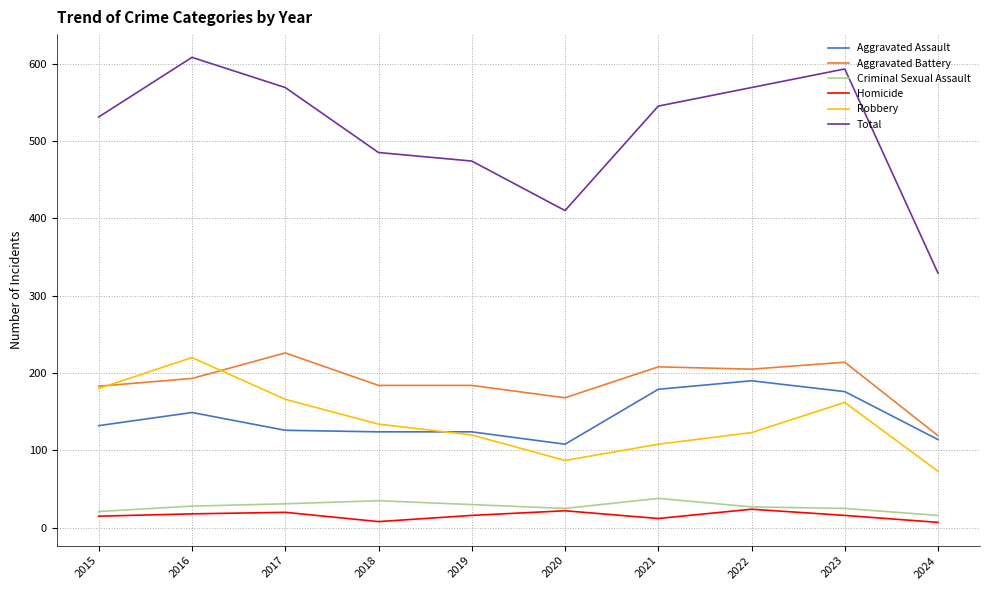

Which series has the widest spread of values?

Total